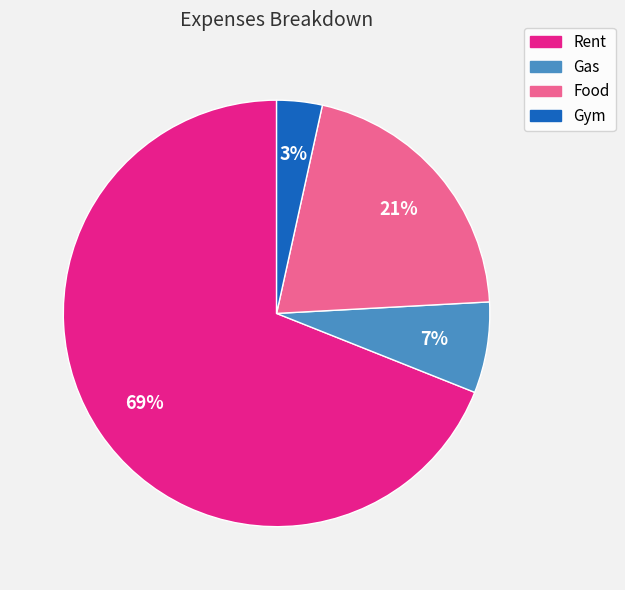

Is the sum of Food and Gas greater than half?

No